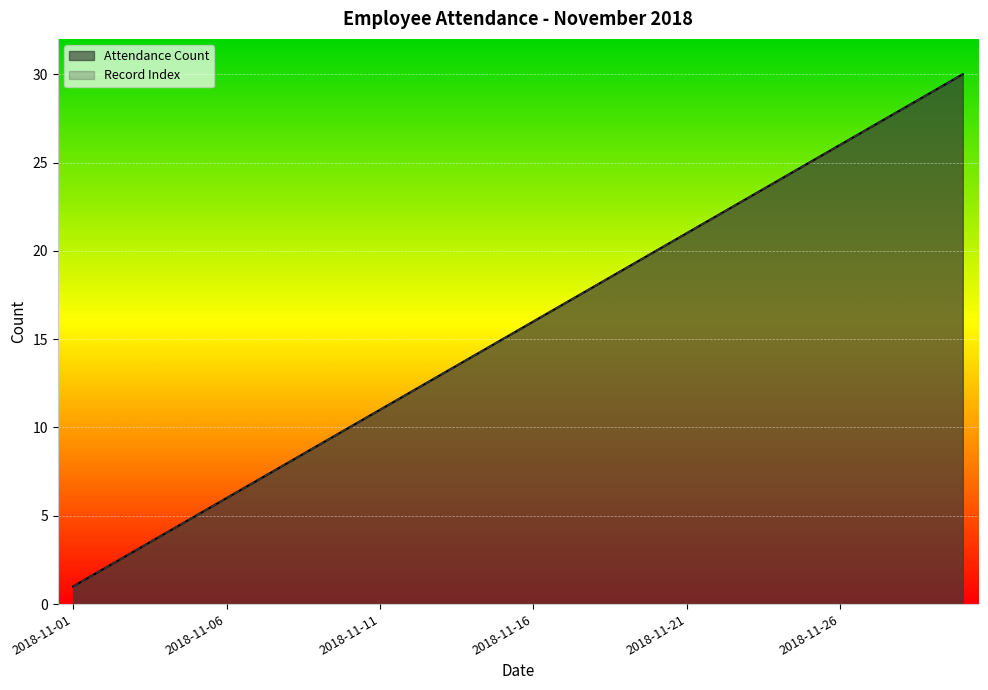

Reading left to right, extract all data points from this chart.

Attendance Count: 1	2	3	4	5	6	7	8	9	10	11	12	13	14	15	16	17	18	19	20	21	22	23	24	25	26	27	28	29	30
Record Index: 1	2	3	4	5	6	7	8	9	10	11	12	13	14	15	16	17	18	19	20	21	22	23	24	25	26	27	28	29	30